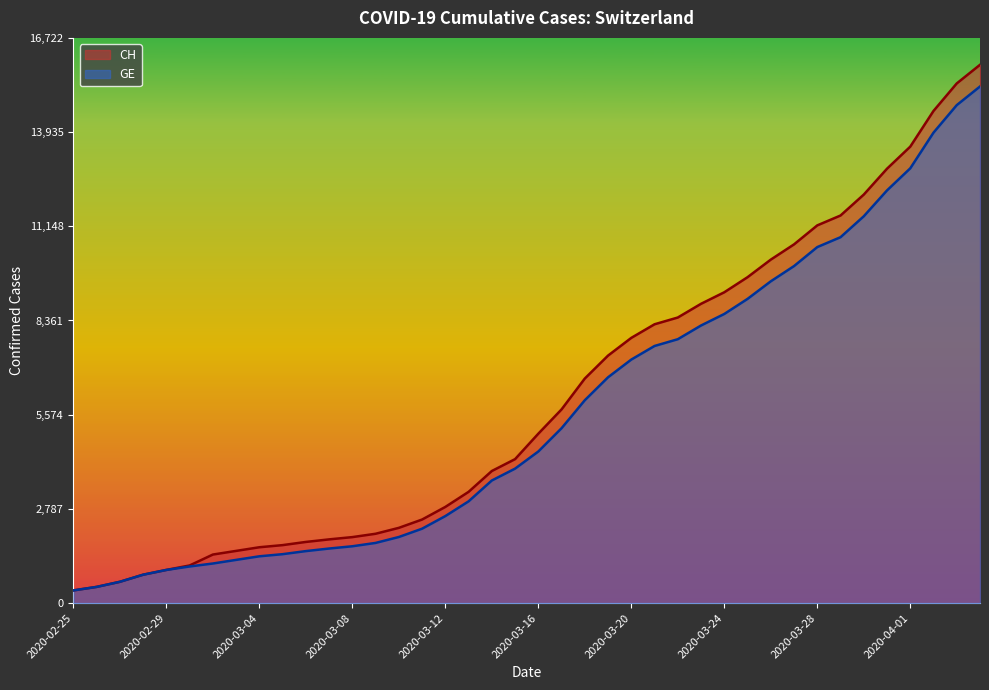

Reading right to left, list all the values displayed in this chart.

CH: 2020-04-04=15926	2020-04-03=15375	2020-04-02=14561	2020-04-01=13505	2020-03-31=12852	2020-03-30=12086	2020-03-29=11467	2020-03-28=11175	2020-03-27=10613	2020-03-26=10162	2020-03-25=9642	2020-03-24=9196	2020-03-23=8855	2020-03-22=8449	2020-03-21=8249	2020-03-20=7847	2020-03-19=7323	2020-03-18=6644	2020-03-17=5731	2020-03-16=5012	2020-03-15=4259	2020-03-14=3908	2020-03-13=3291	2020-03-12=2845	2020-03-11=2472	2020-03-10=2226	2020-03-09=2051	2020-03-08=1952	2020-03-07=1885	2020-03-06=1809	2020-03-05=1715	2020-03-04=1652	2020-03-03=1544	2020-03-02=1436	2020-03-01=1113	2020-02-29=981	2020-02-28=840	2020-02-27=630	2020-02-26=479	2020-02-25=375
GE: 2020-04-04=15284	2020-04-03=14733	2020-04-02=13919	2020-04-01=12863	2020-03-31=12210	2020-03-30=11444	2020-03-29=10825	2020-03-28=10533	2020-03-27=9971	2020-03-26=9520	2020-03-25=9000	2020-03-24=8554	2020-03-23=8213	2020-03-22=7807	2020-03-21=7607	2020-03-20=7205	2020-03-19=6681	2020-03-18=6002	2020-03-17=5174	2020-03-16=4485	2020-03-15=3978	2020-03-14=3627	2020-03-13=3010	2020-03-12=2574	2020-03-11=2201	2020-03-10=1955	2020-03-09=1780	2020-03-08=1681	2020-03-07=1614	2020-03-06=1538	2020-03-05=1447	2020-03-04=1384	2020-03-03=1278	2020-03-02=1171	2020-03-01=1083	2020-02-29=981	2020-02-28=840	2020-02-27=630	2020-02-26=479	2020-02-25=375